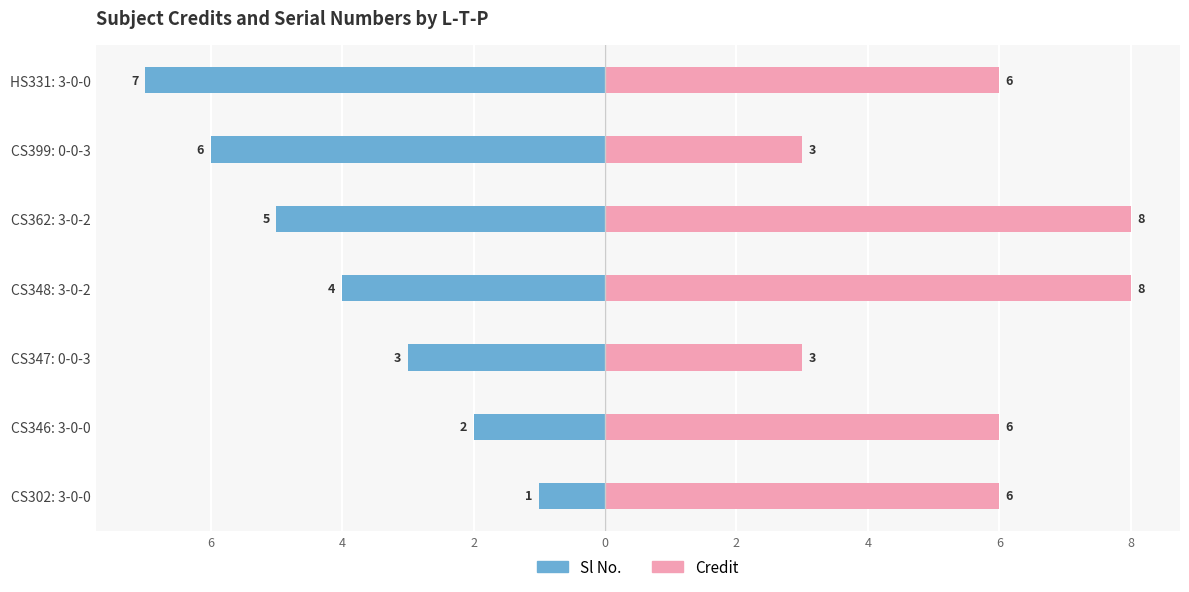

The value of Credit at CS346: 3-0-0 is 8. True or false?

False